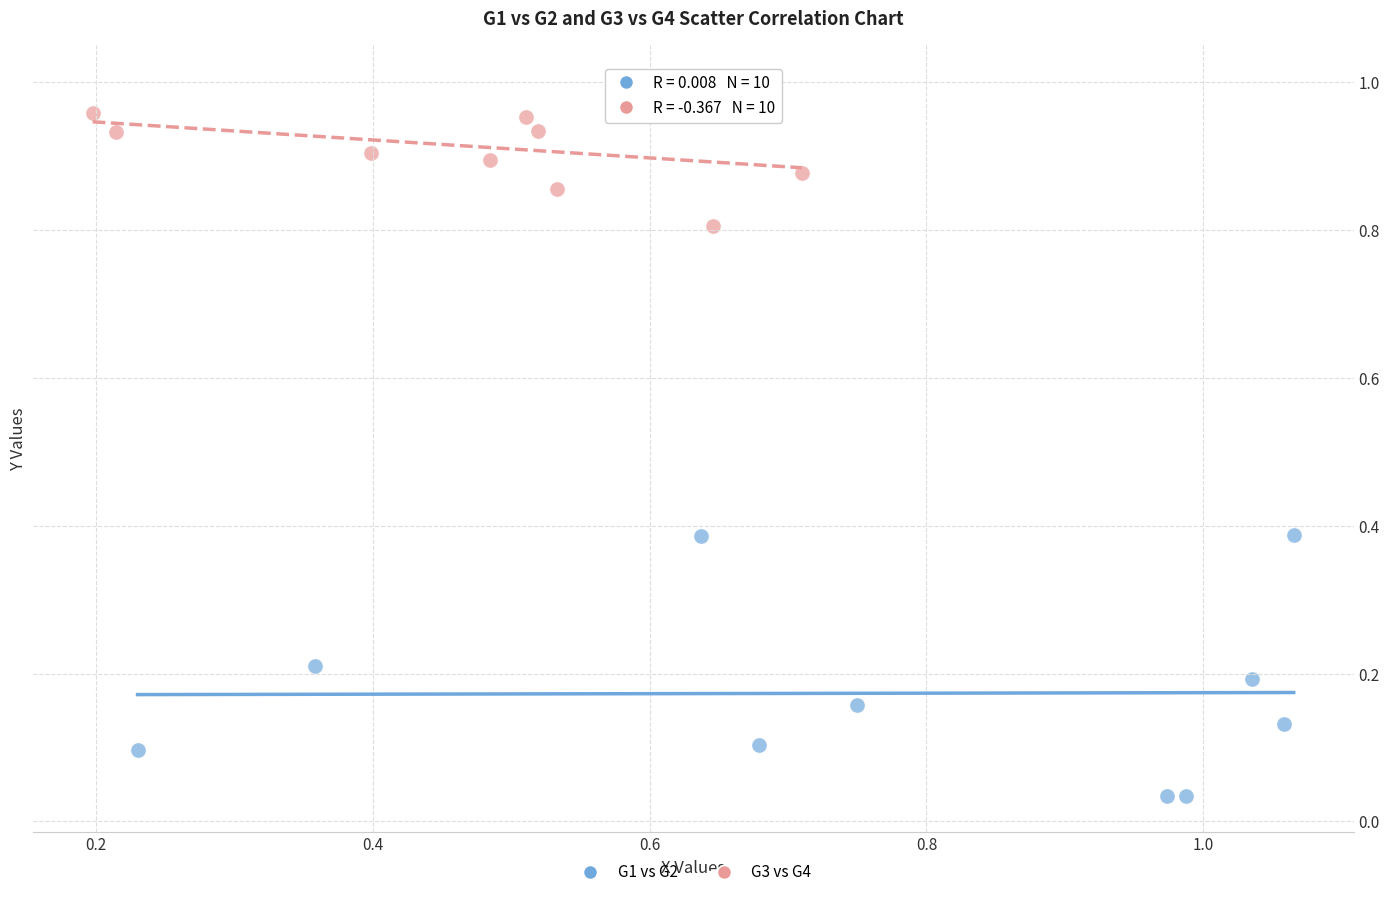

Which series has the widest spread of Y values?

G1 vs G2